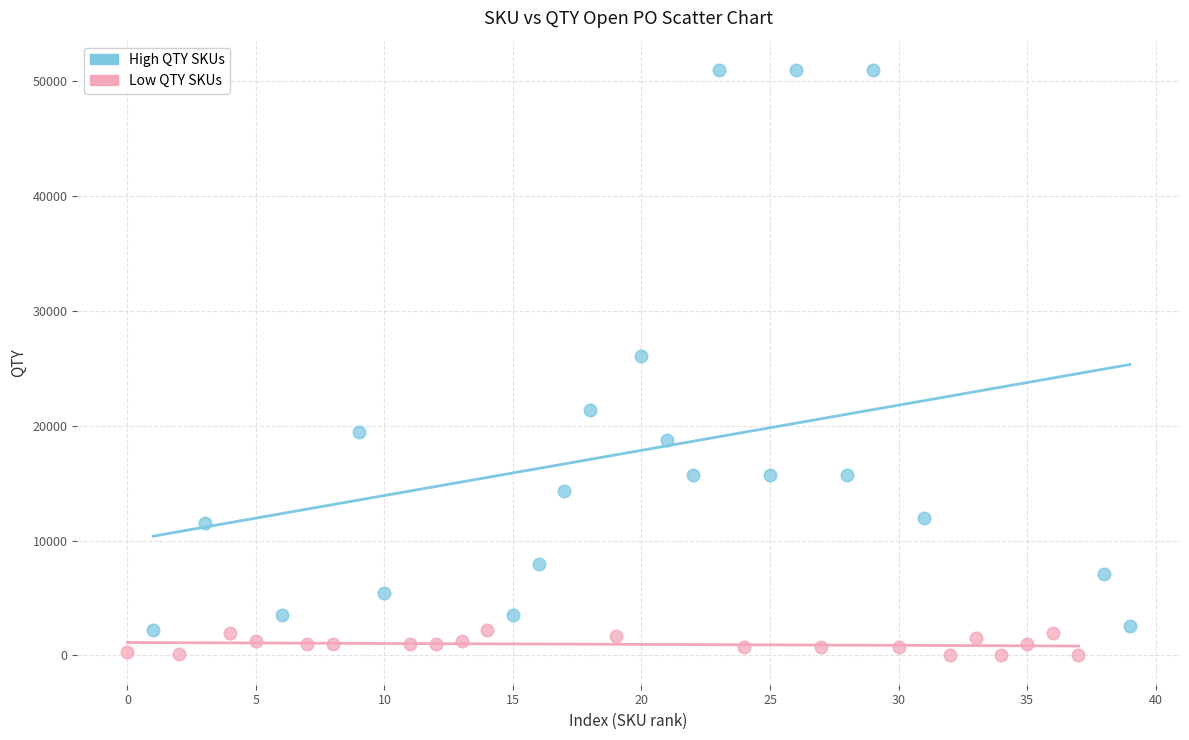

Which series contains the highest Y value?

High QTY SKUs